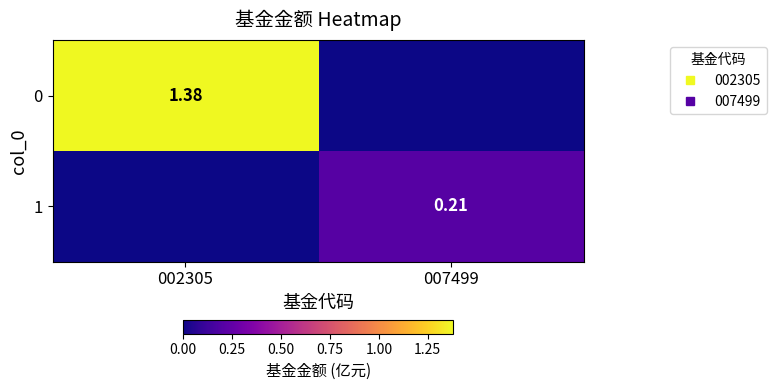

List the labels in order of 1 value, smallest first.

002305, 007499